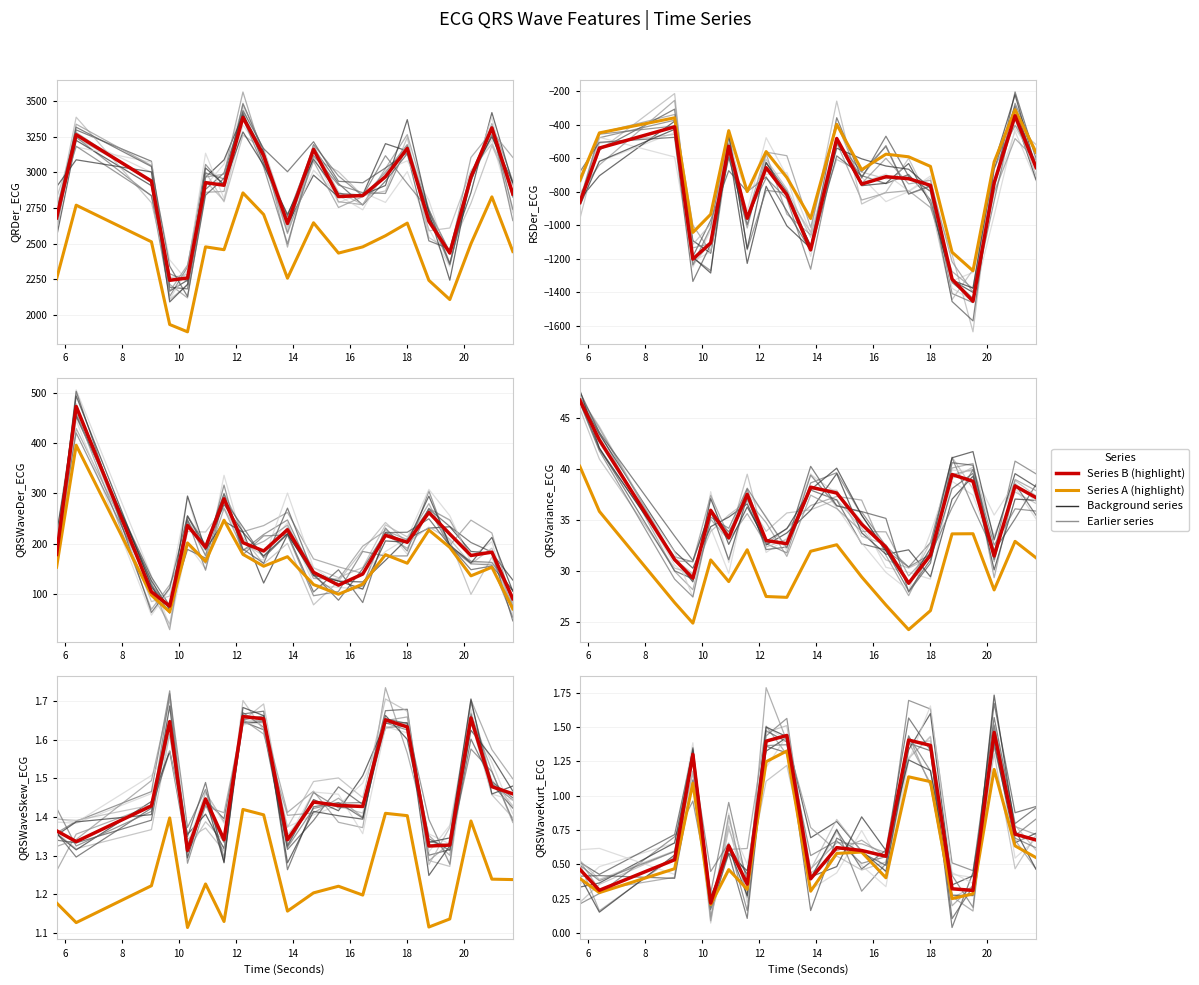

At how many categories does at least one series exceed 0?

20